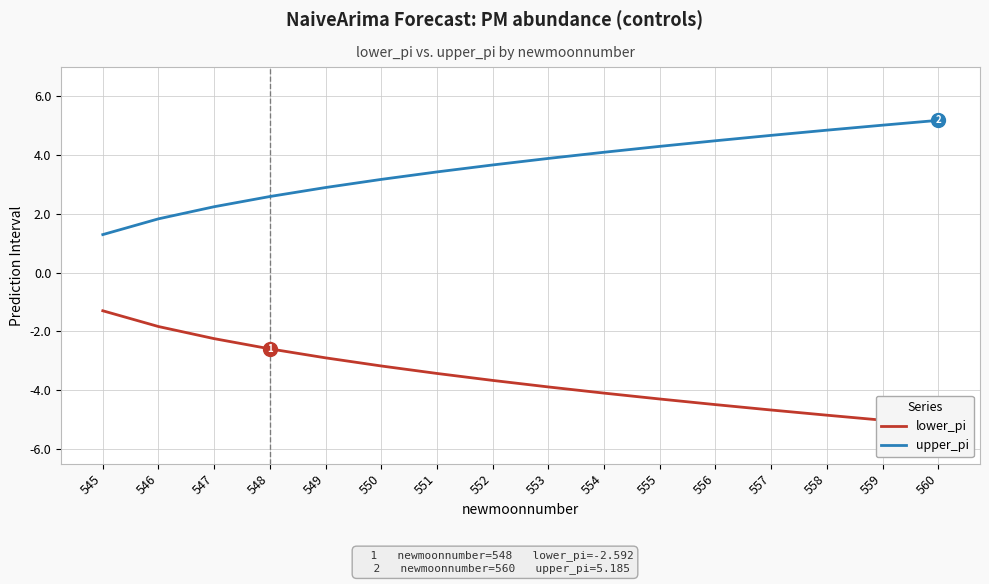

The value of upper_pi at 551 is 5.6. True or false?

False